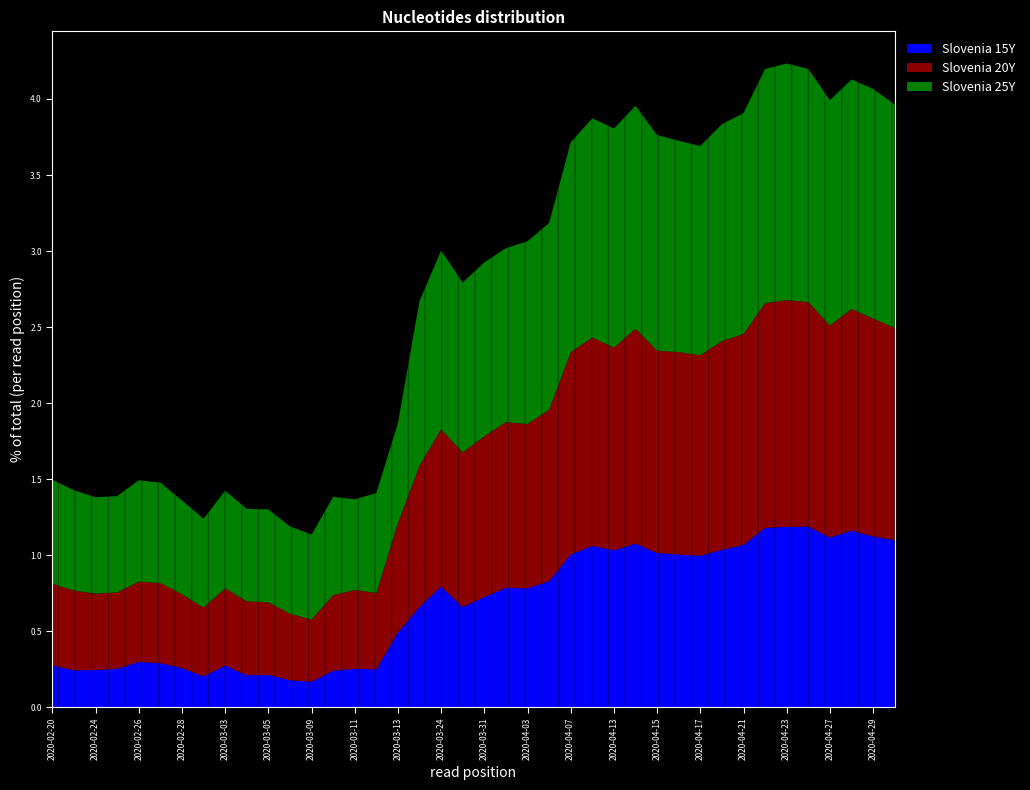

Rank the categories by Slovenia 25Y value from lowest to highest.

2020-03-09, 2020-03-06, 2020-03-02, 2020-03-11, 2020-03-04, 2020-03-05, 2020-02-28, 2020-02-25, 2020-02-24, 2020-03-03, 2020-03-10, 2020-03-12, 2020-03-13, 2020-02-21, 2020-02-27, 2020-02-26, 2020-02-20, 2020-03-23, 2020-03-30, 2020-03-31, 2020-04-02, 2020-03-24, 2020-04-03, 2020-04-06, 2020-04-17, 2020-04-07, 2020-04-16, 2020-04-15, 2020-04-20, 2020-04-09, 2020-04-13, 2020-04-21, 2020-04-14, 2020-04-30, 2020-04-27, 2020-04-28, 2020-04-29, 2020-04-24, 2020-04-22, 2020-04-23